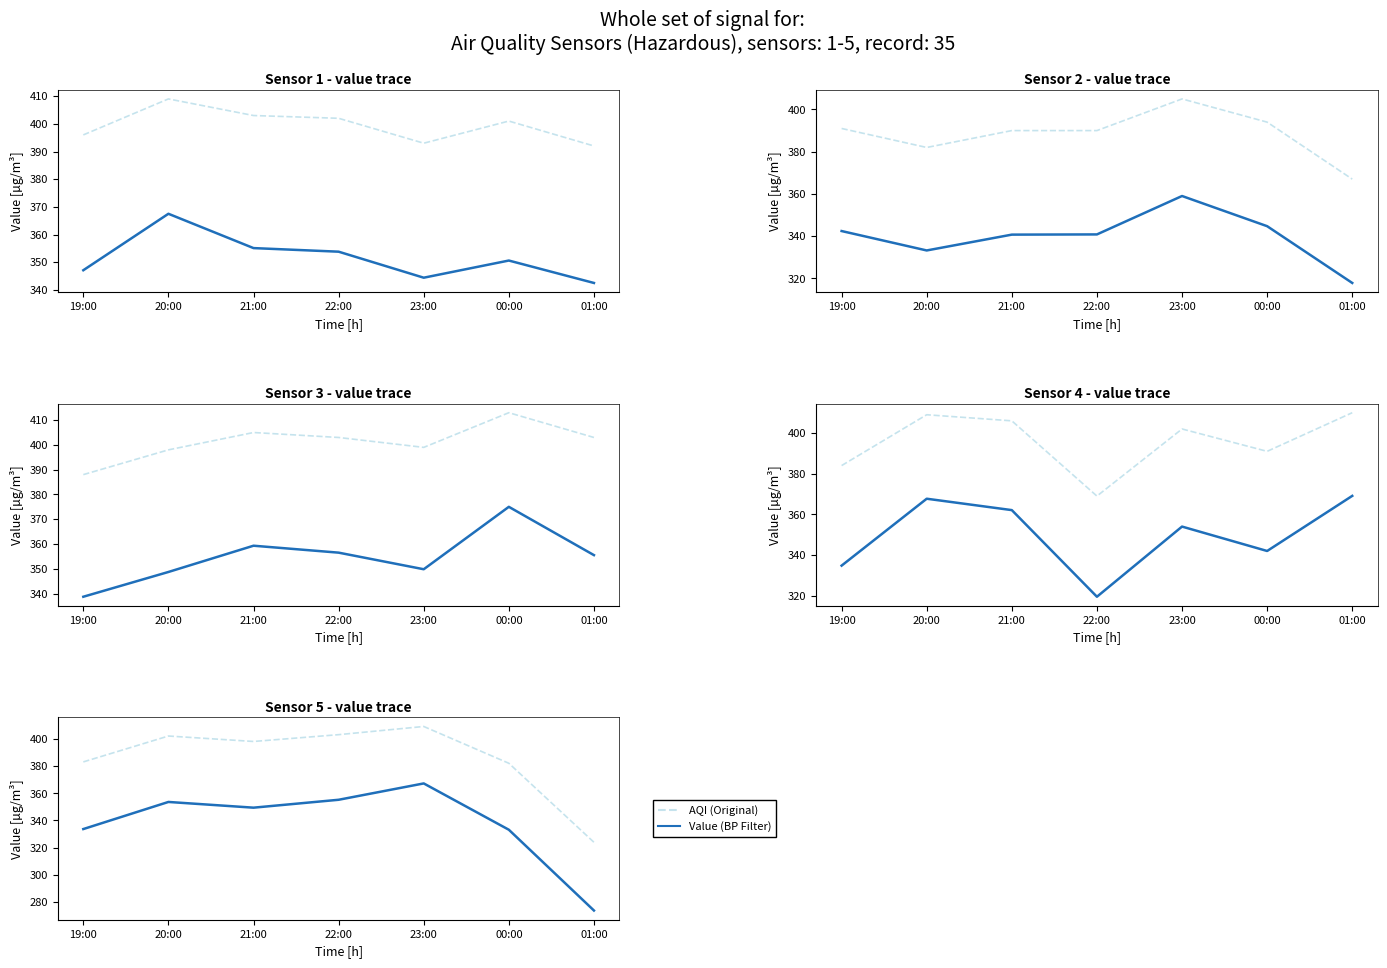

Is it true that Value (BP Filter) equals 169.9 at 23:00?

False